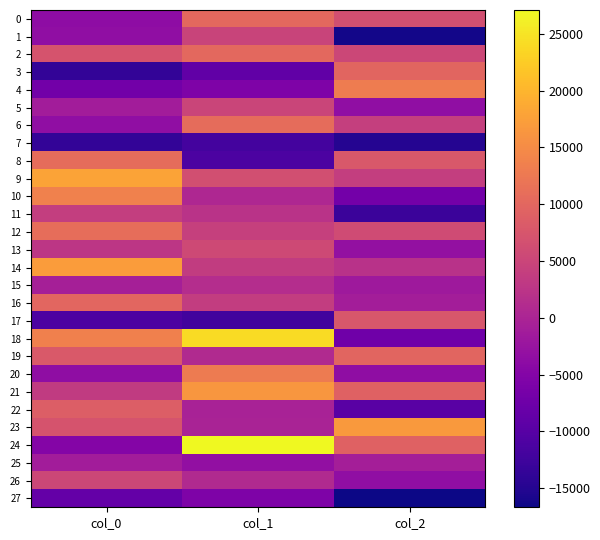

Which has a higher value, col_1 or col_2?

col_1